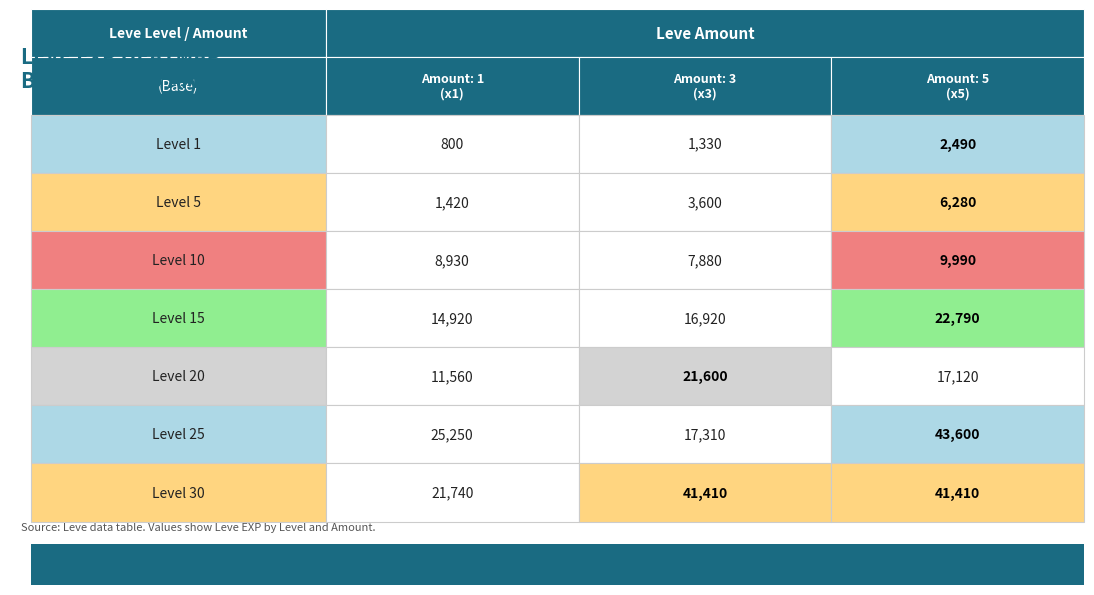

Read the 15 value at 3, to the nearest 100.

16900